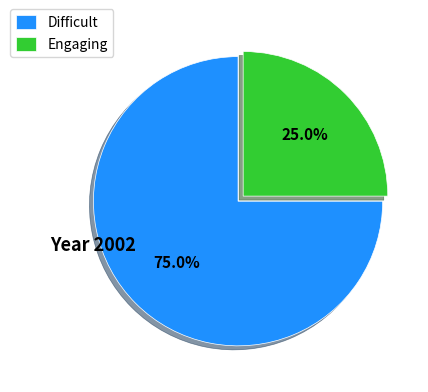

Count the number of slices in the pie.

2